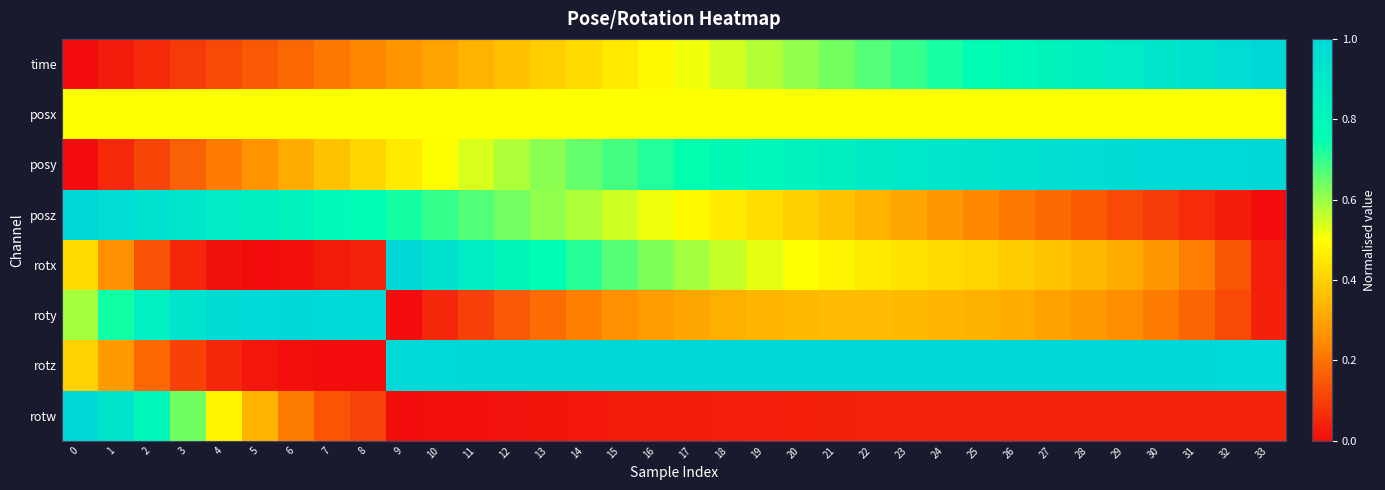

What is the spread (max minus min) of values at 8?

1.0